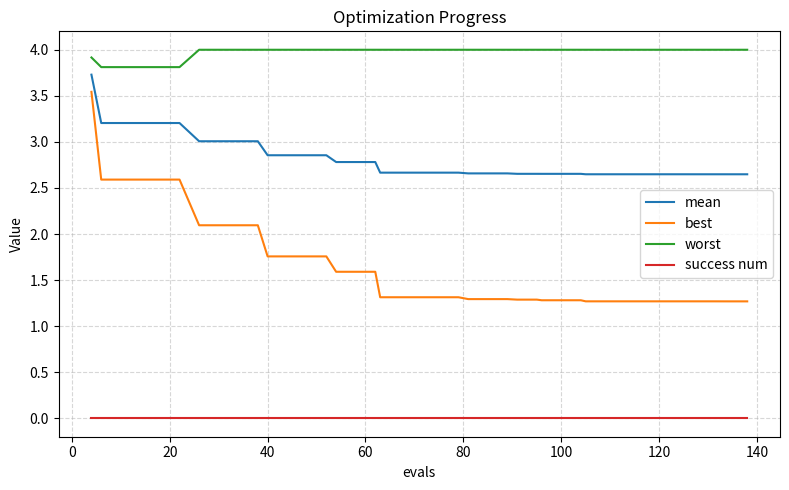

True or false: success num and mean cross at least once.

False